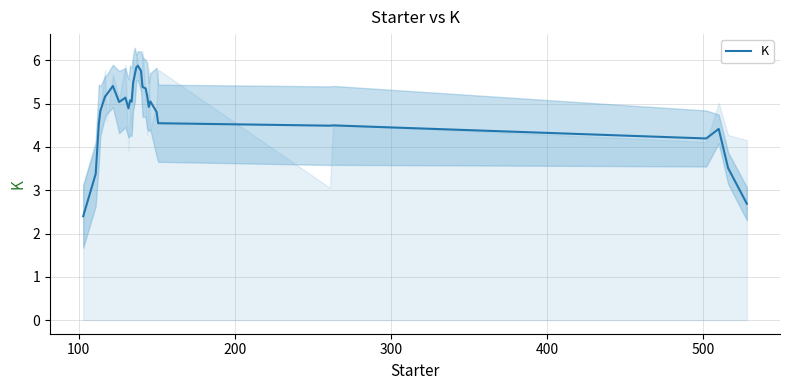

What is the maximum value shown in the chart?

5.9